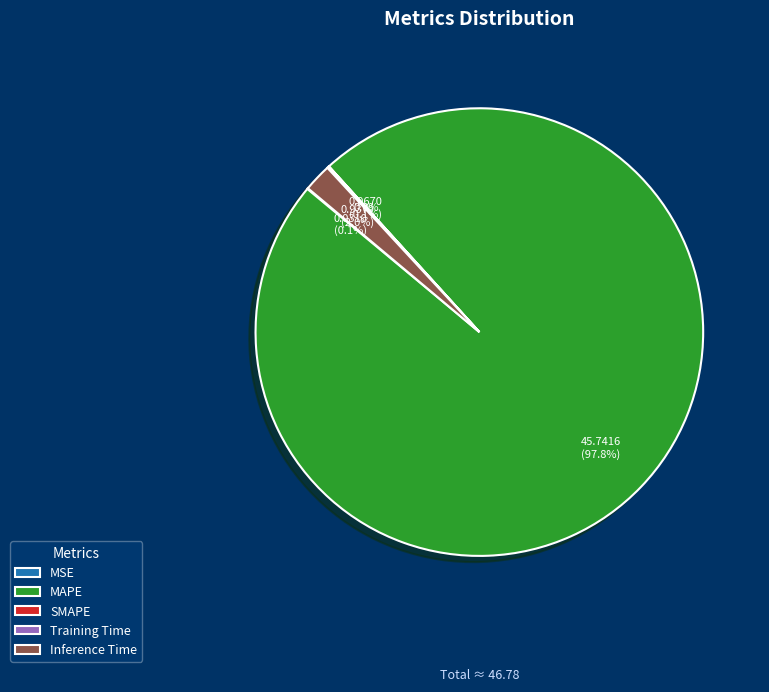

Is MAPE the majority of the pie?

Yes